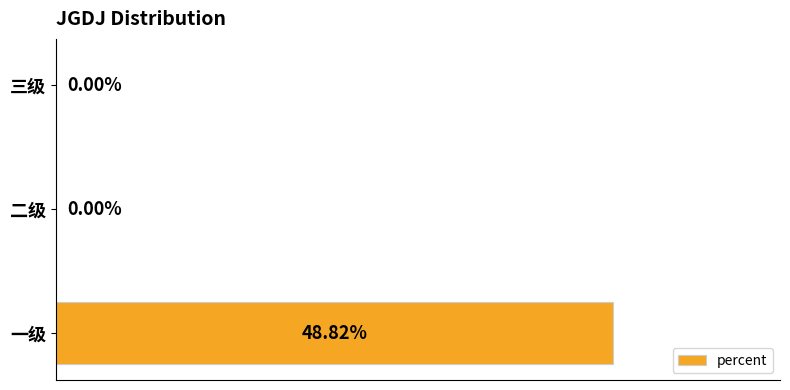

Which has a higher value, 一级 or 二级?

一级